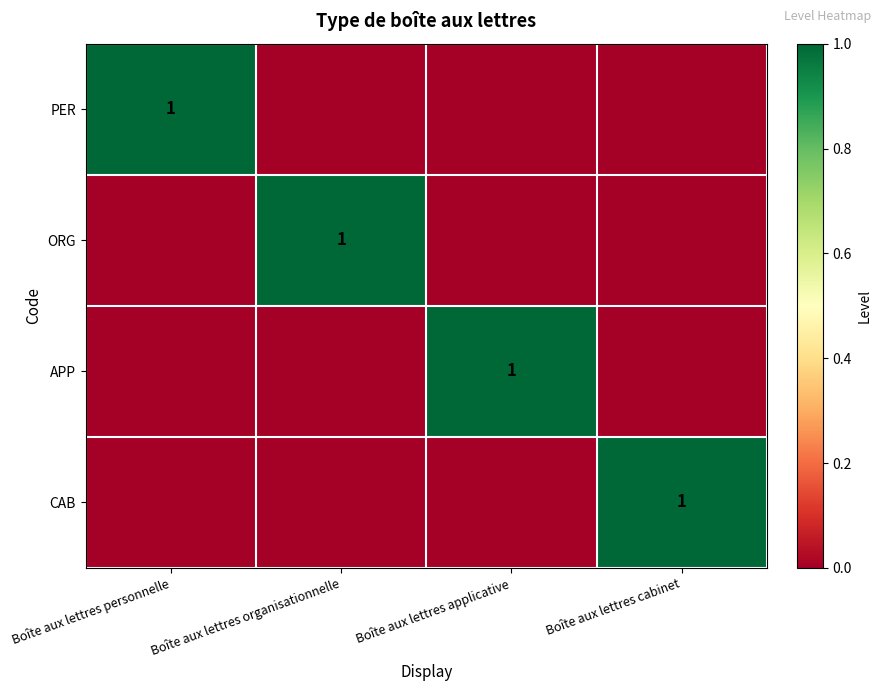

Is it true that APP equals 1 at Boîte aux lettres applicative?

True